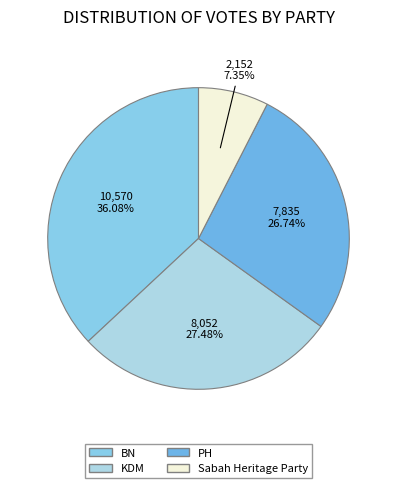

What is the smallest slice in the pie chart?

Sabah Heritage Party